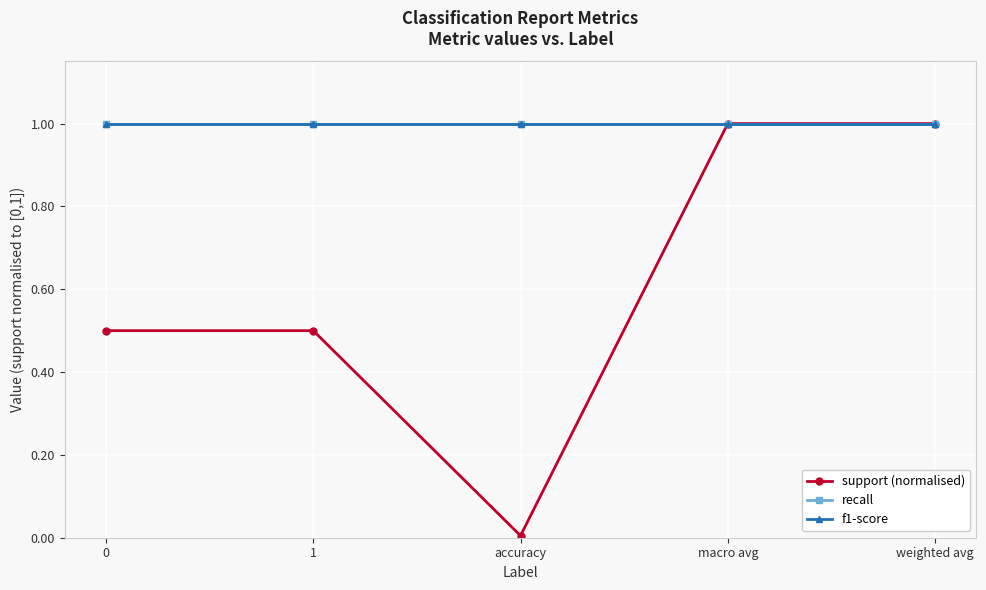

Does the chart have visible grid lines?

Yes